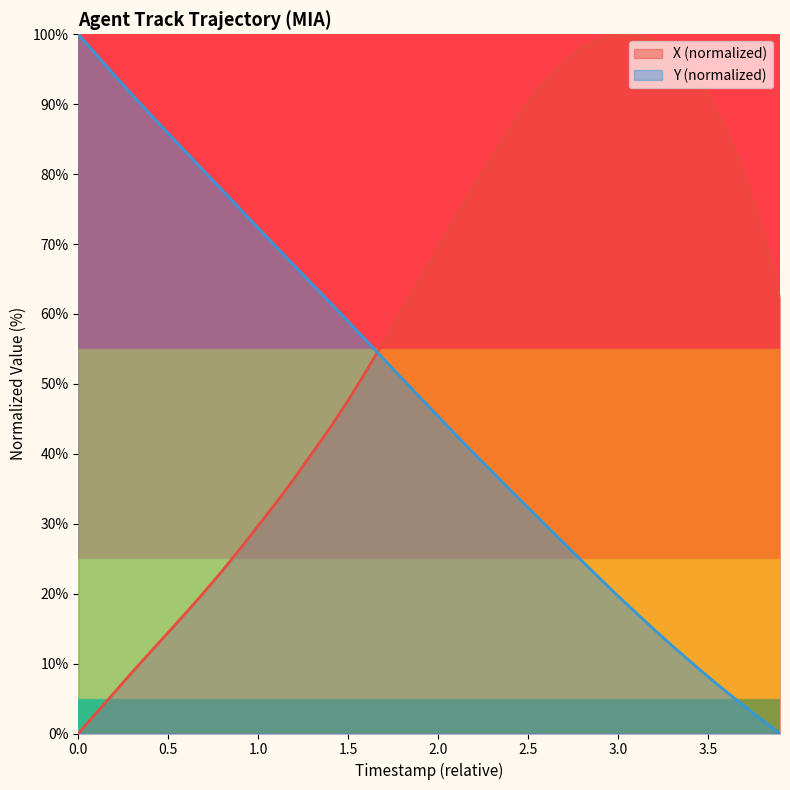

What are all the series names shown in the legend?

X (normalized), Y (normalized)